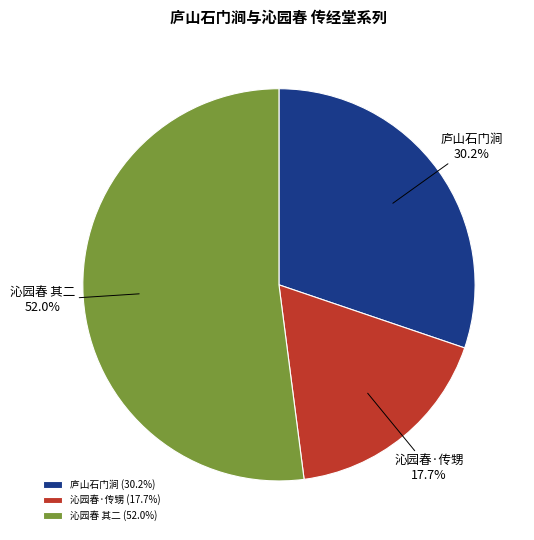

Is there any slice that represents more than half of the pie?

Yes